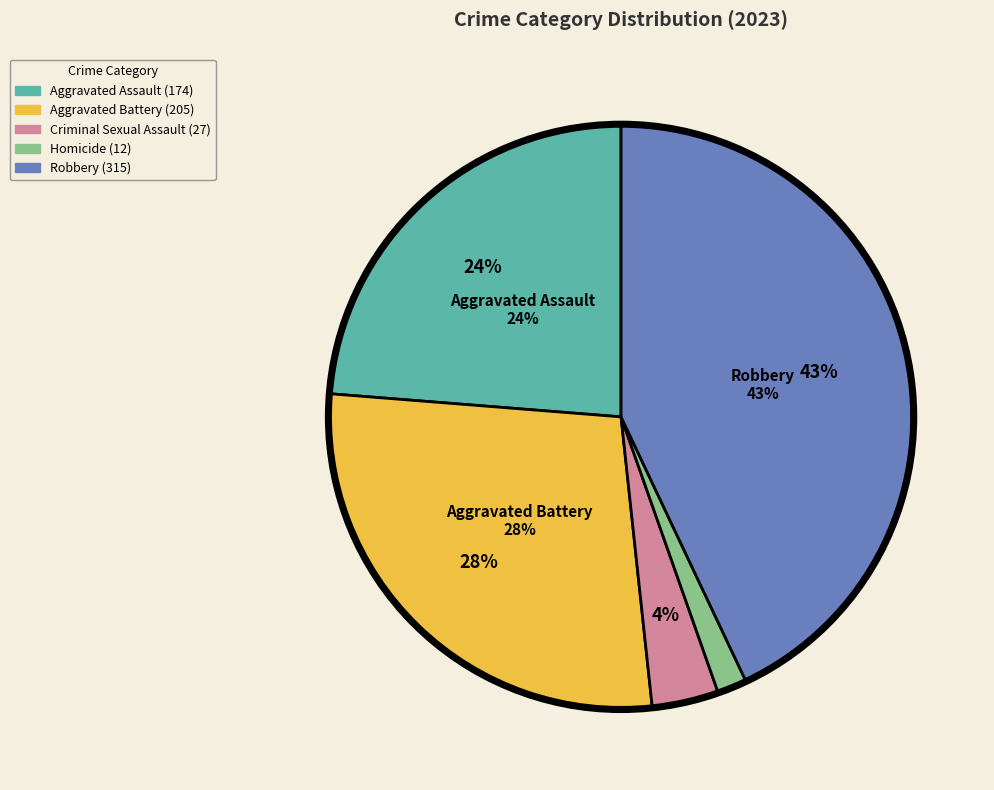

Does Robbery represent more than half of the total?

No